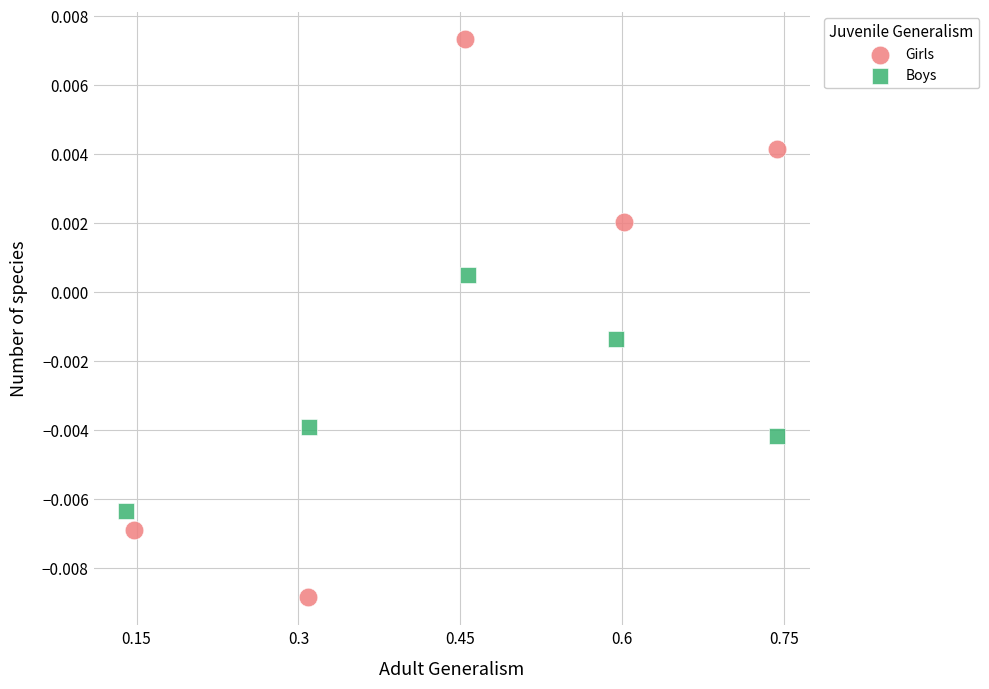

Which series contains the highest Y value?

Girls